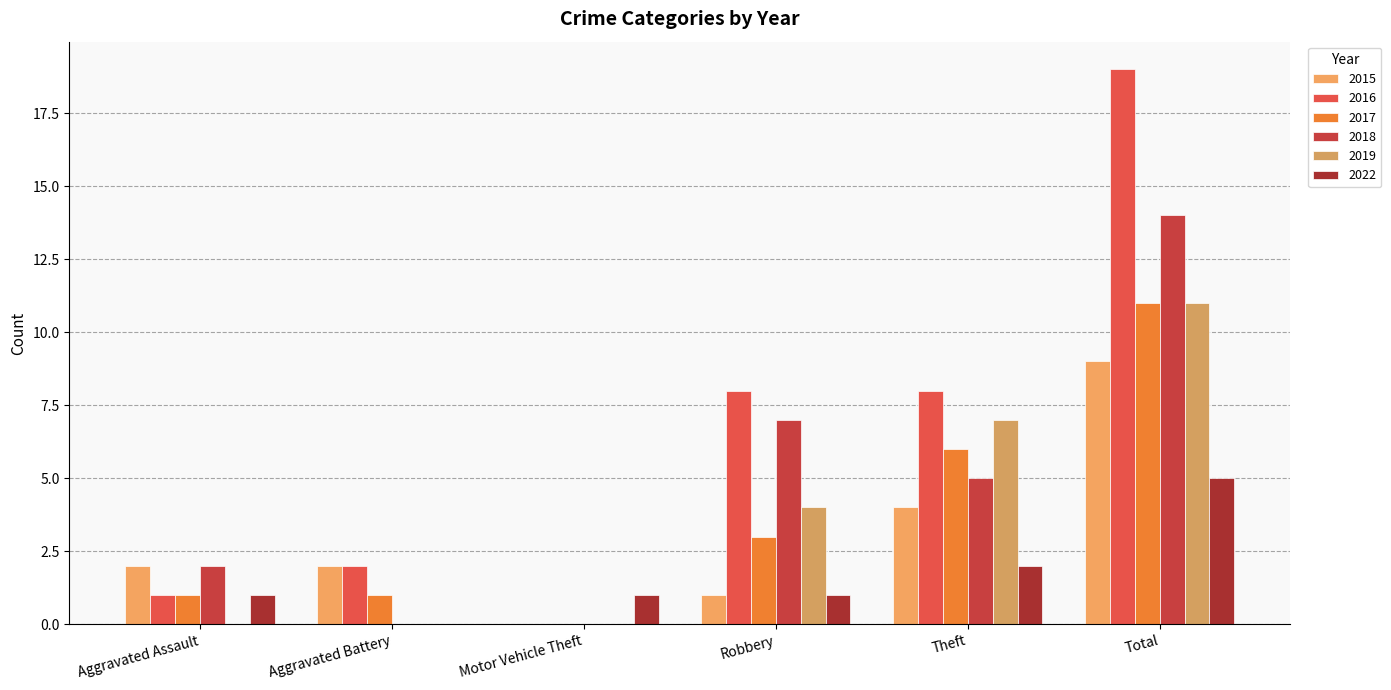

What is the approximate value of 2022 at Total?

5